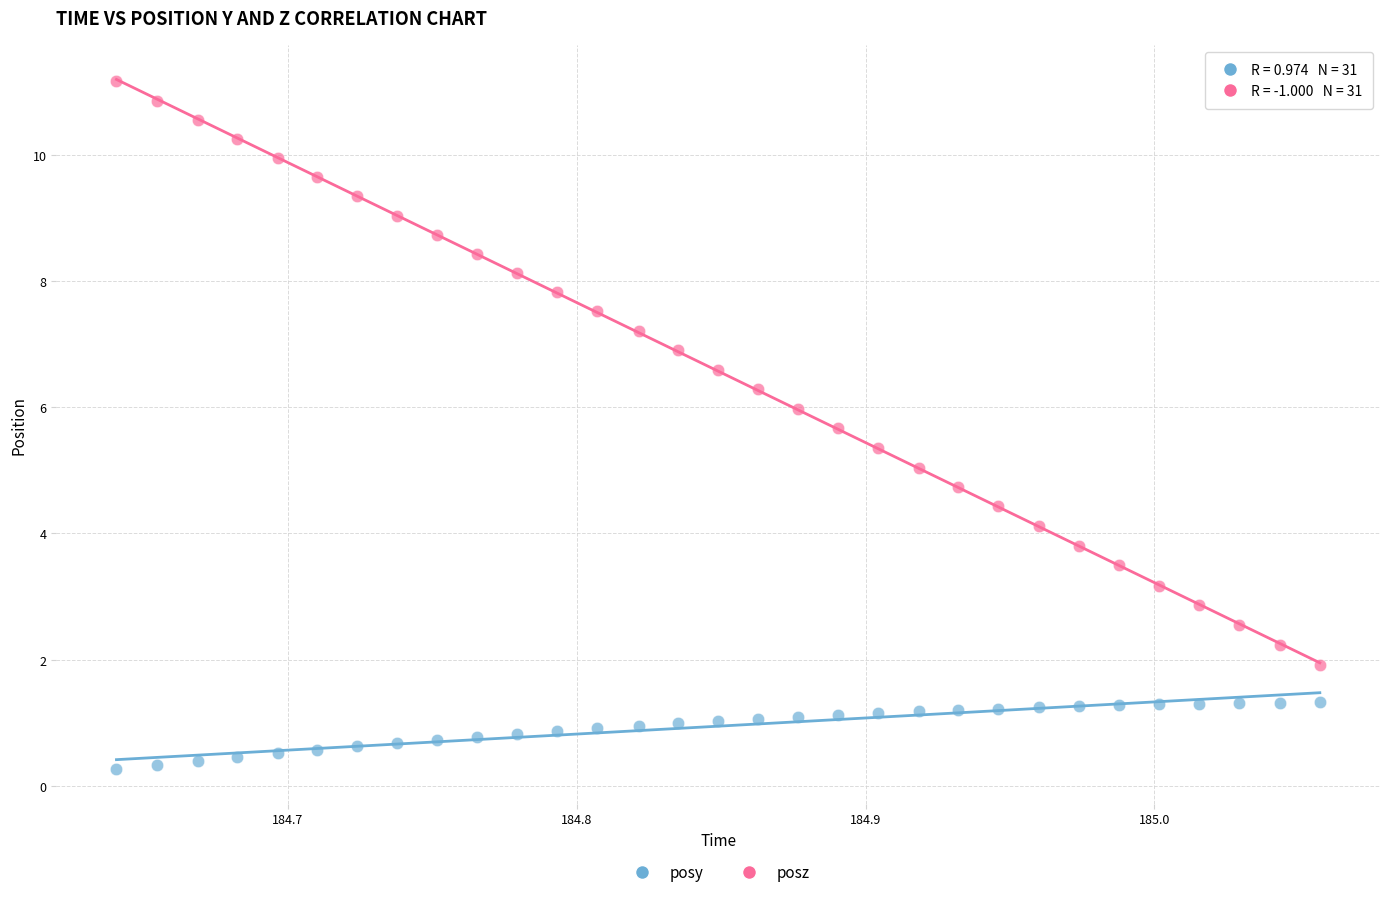

Which series has the widest spread of Y values?

posz